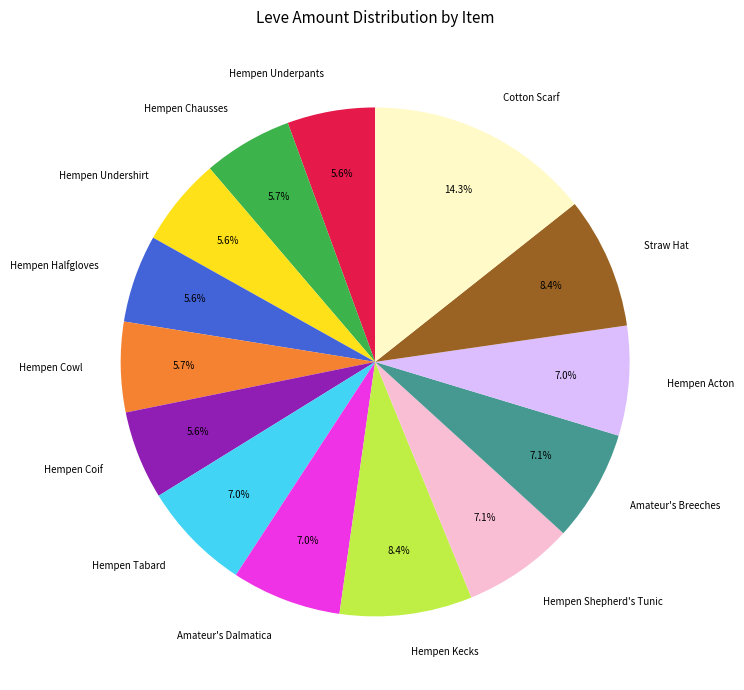

What is the largest slice in the pie chart?

Cotton Scarf